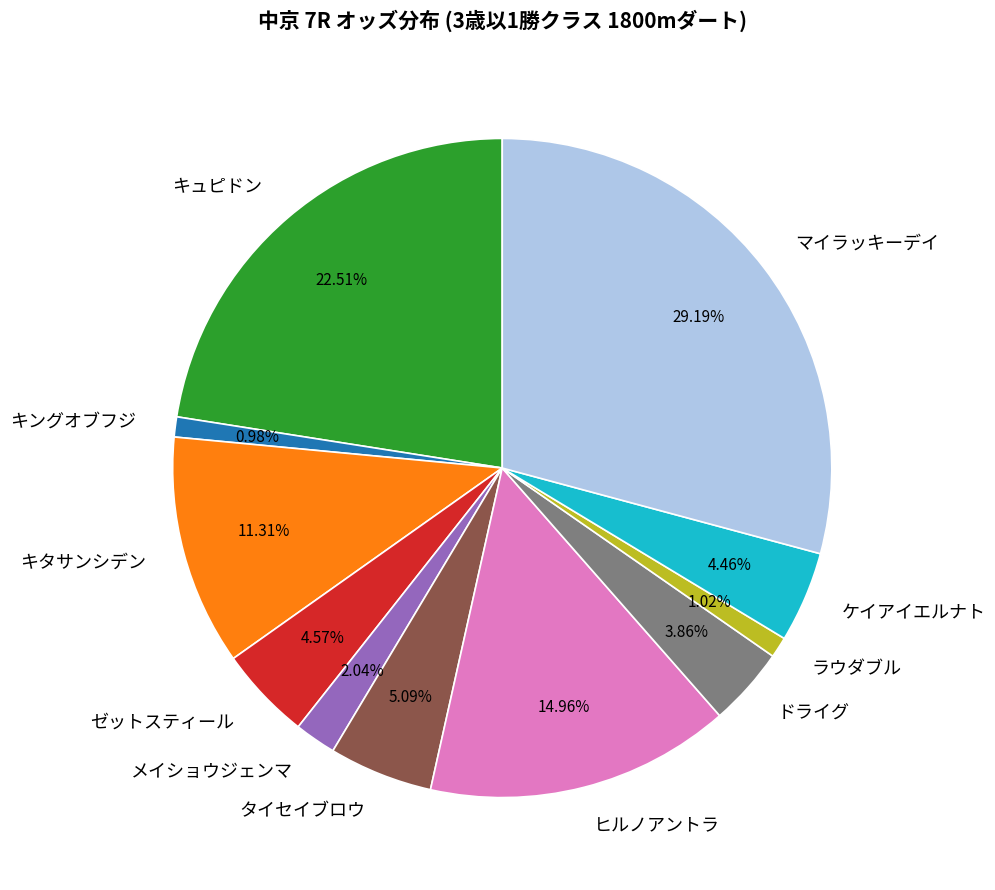

What is the largest slice in the pie chart?

マイラッキーデイ